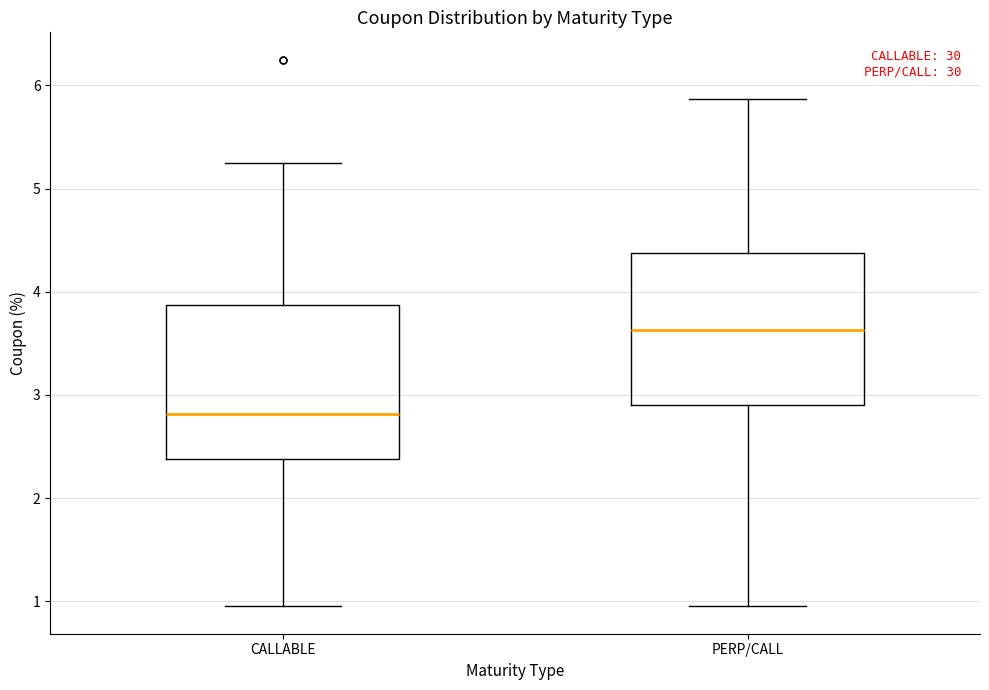

Where does the lower whisker of the box for CALLABLE end on the y-axis? The values are not printed on the chart, so give them approximately, as read against the axis.

1.0